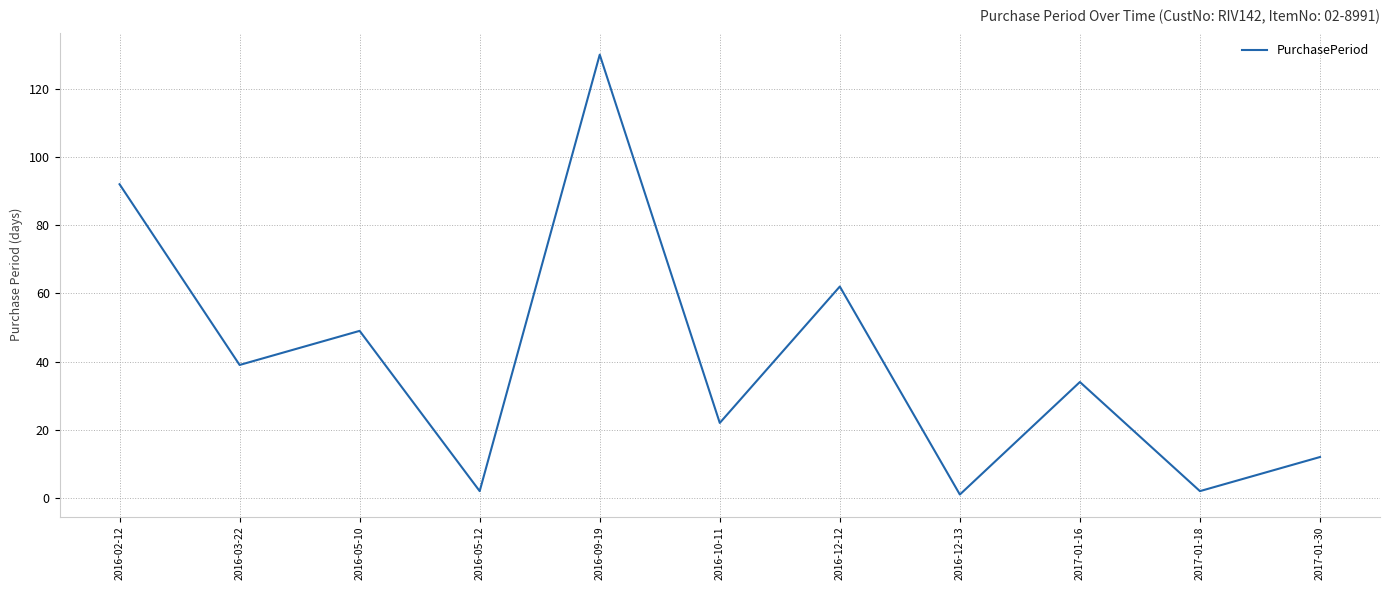

What is the change in value from 2016-10-11 to 2017-01-30?

-10